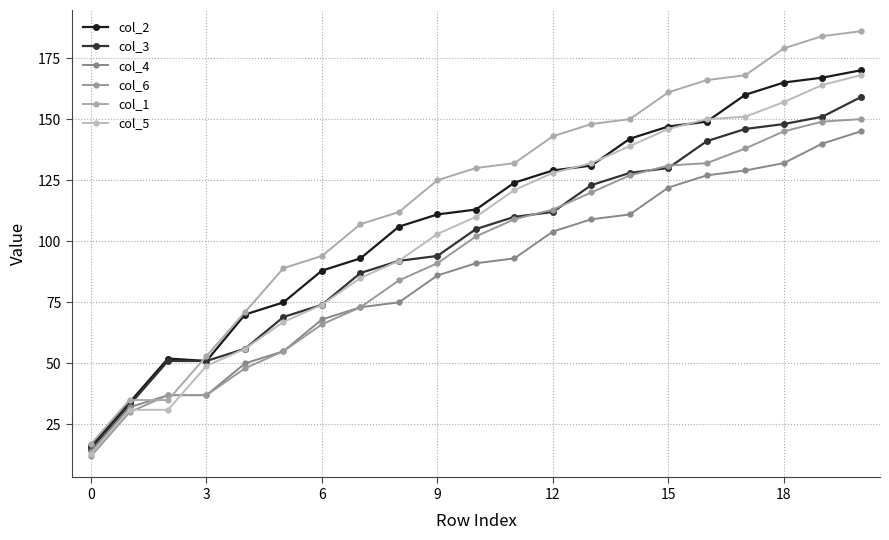

Reading right to left, transcribe all the data shown in this chart.

col_2: 170	167	165	160	149	147	142	131	129	124	113	111	106	93	88	75	70	51	52	34	16
col_3: 159	151	148	146	141	130	128	123	112	110	105	94	92	87	74	69	56	51	51	33	15
col_4: 145	140	132	129	127	122	111	109	104	93	91	86	75	73	68	55	50	37	37	32	14
col_6: 150	149	145	138	132	131	127	120	113	109	102	91	84	73	66	55	48	37	37	30	12
col_1: 186	184	179	168	166	161	150	148	143	132	130	125	112	107	94	89	71	53	35	35	17
col_5: 168	164	157	151	150	146	139	132	128	121	110	103	92	85	74	67	56	49	31	31	13